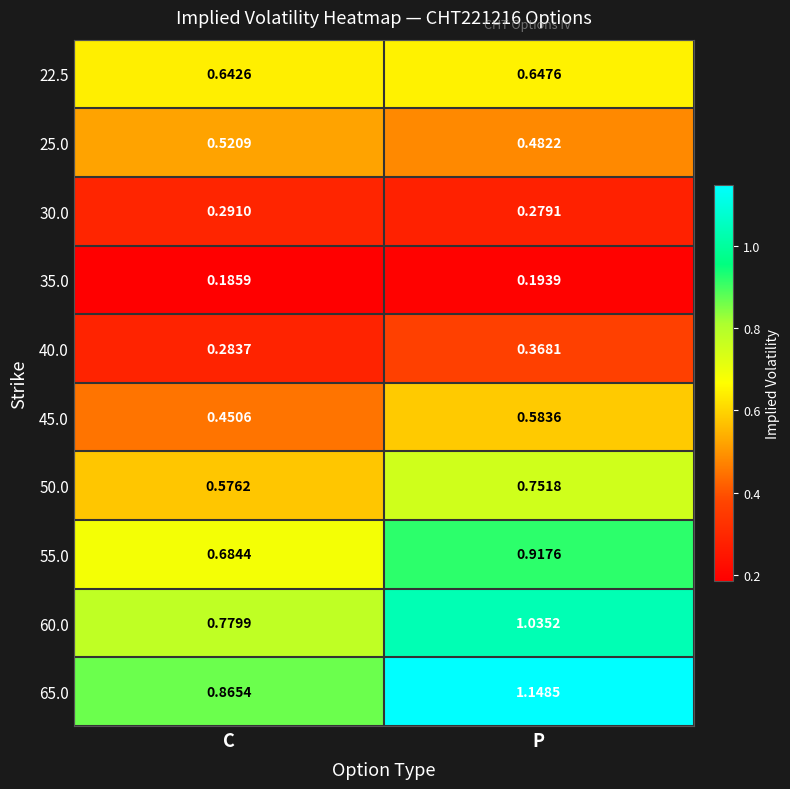

At which label does 60.0 first exceed 1?

P